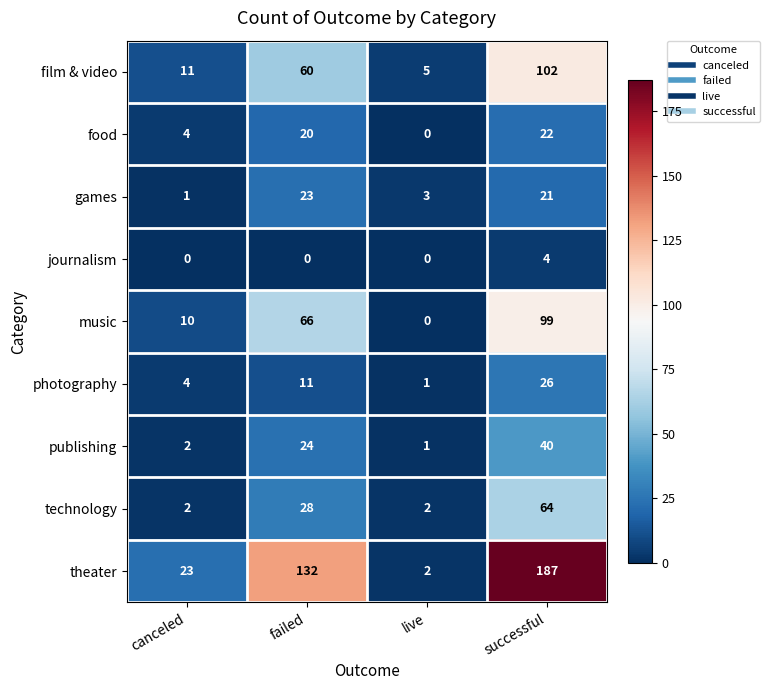

Is it true that journalism equals 0 at failed?

True